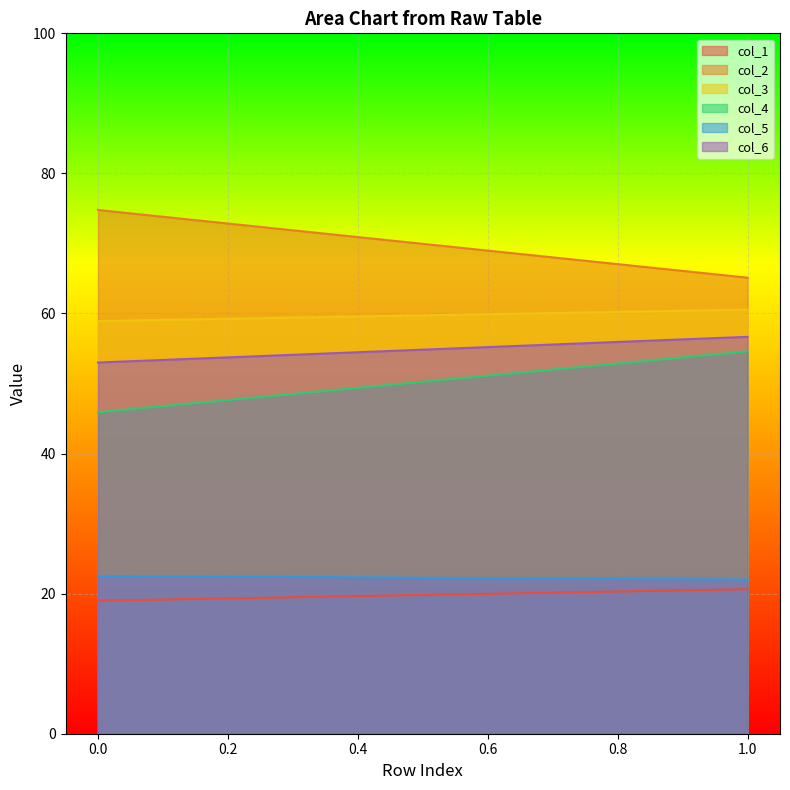

Reading right to left, list all the values displayed in this chart.

col_1: 20.6	19.0
col_2: 65.1	74.8
col_3: 60.6	58.9
col_4: 54.6	45.9
col_5: 22.0	22.5
col_6: 56.7	53.0